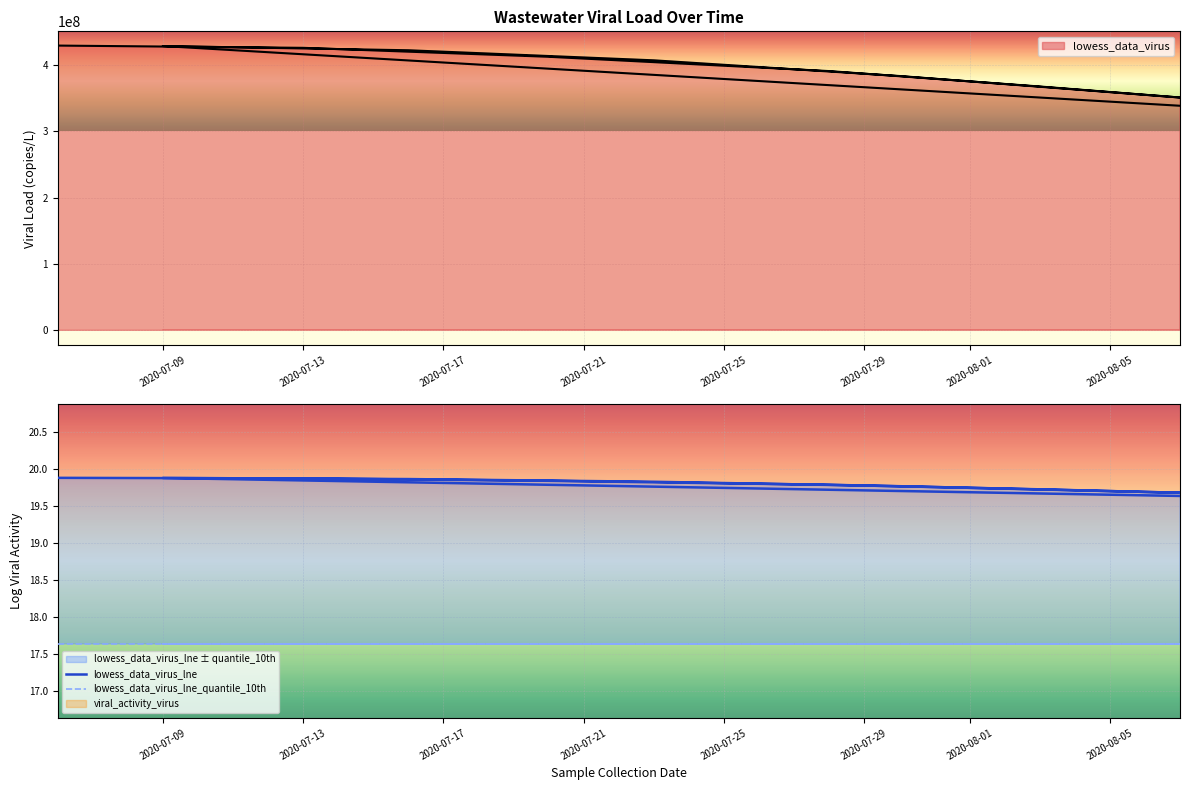

True or false: lowess_data_virus_lne_quantile_10th and lowess_data_virus_lne intersect in this chart.

False